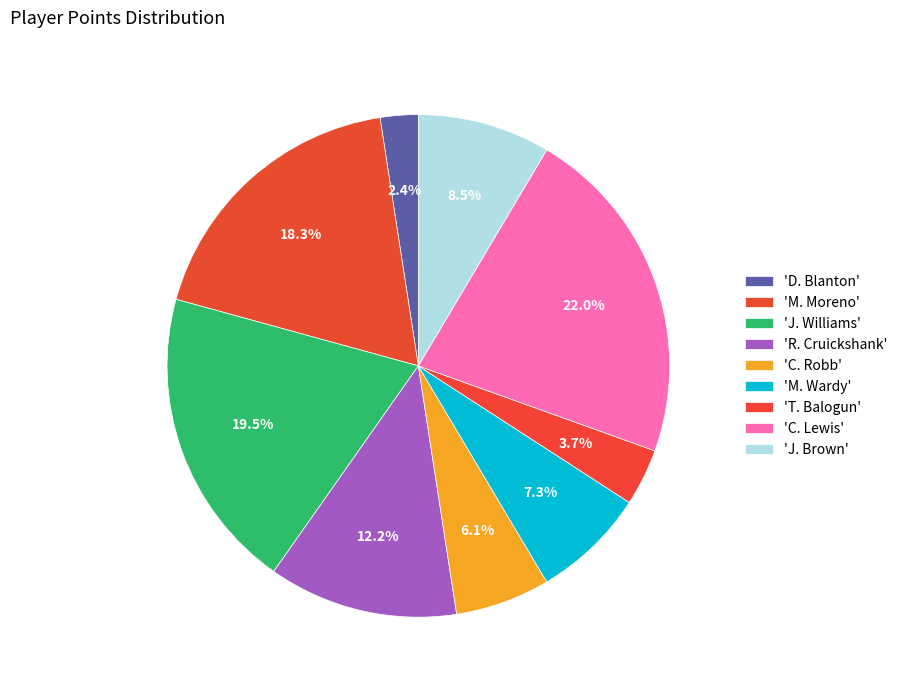

Is there any slice that represents more than half of the pie?

No